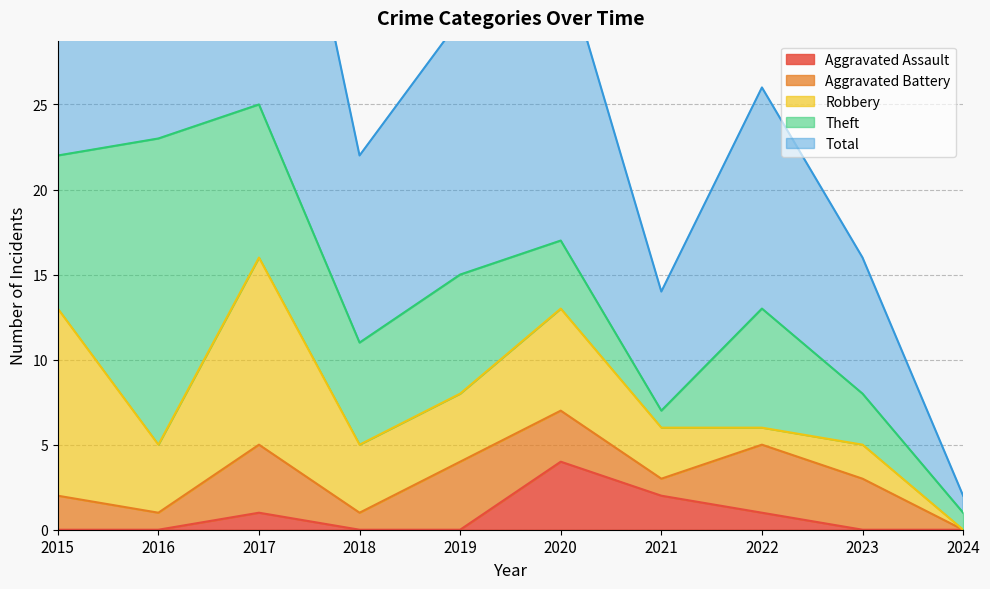

Count the Aggravated Battery values in the range 1 to 4.

9